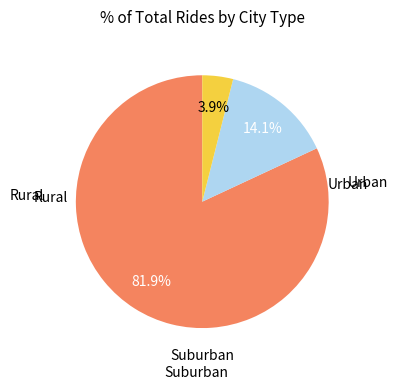

Count the number of slices in the pie.

3